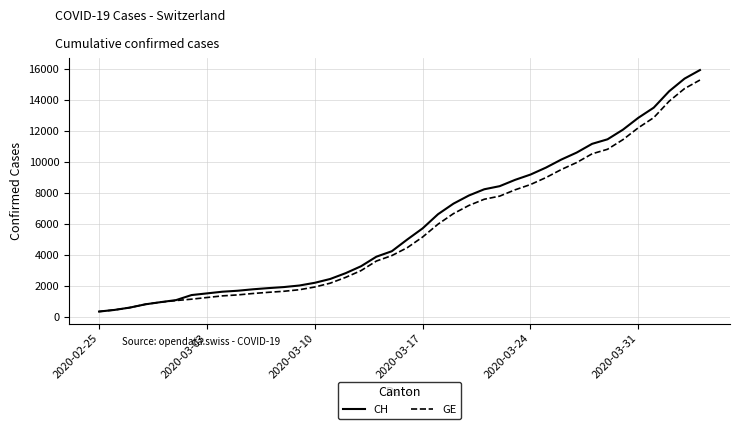

What is the minimum value shown in the chart?

375